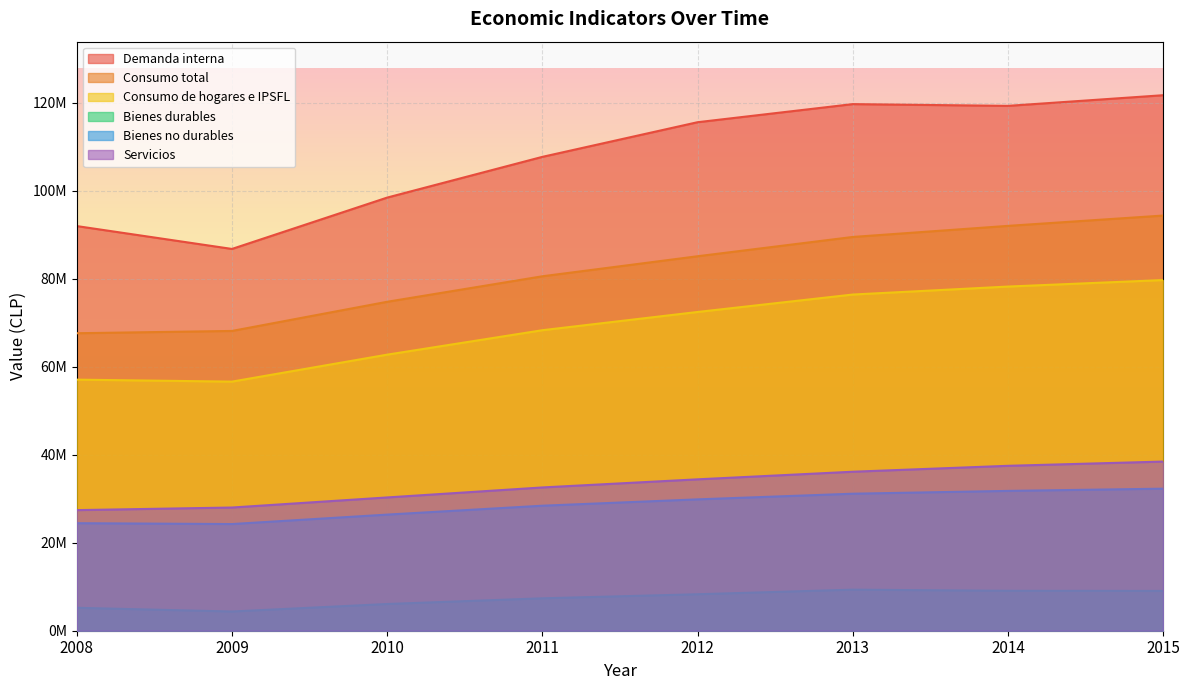

Reading right to left, what are all the values shown in this chart?

Demanda interna: 2015=121747954	2014=119325418	2013=119724771	2012=115608454	2011=107731544	2010=98474154	2009=86798068	2008=91997261
Consumo total: 2015=94387939	2014=92041121	2013=89520603	2012=85135399	2011=80581390	2010=74784856	2009=68155789	2008=67635211
Consumo de hogares e IPSFL: 2015=79724222	2014=78245050	2013=76429993	2012=72465632	2011=68319379	2010=62763511	2009=56633265	2008=57081908
Bienes durables: 2015=9050714	2014=9078222	2013=9337930	2012=8292844	2011=7371632	2010=6076458	2009=4371379	2008=5213778
Bienes no durables: 2015=32296215	2014=31789437	2013=31149729	2012=29864122	2011=28422532	2010=26400265	2009=24253064	2008=24448041
Servicios: 2015=38456751	2014=37491599	2013=36146796	2012=34417804	2011=32574481	2010=30301538	2009=28008822	2008=27420089